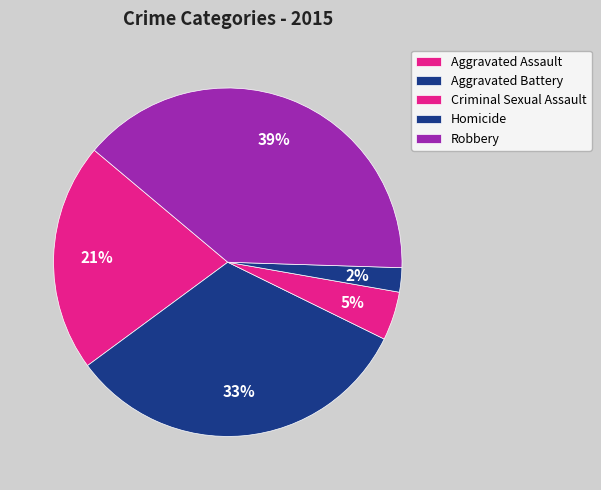

To the nearest percent, what portion does Robbery represent?

39%